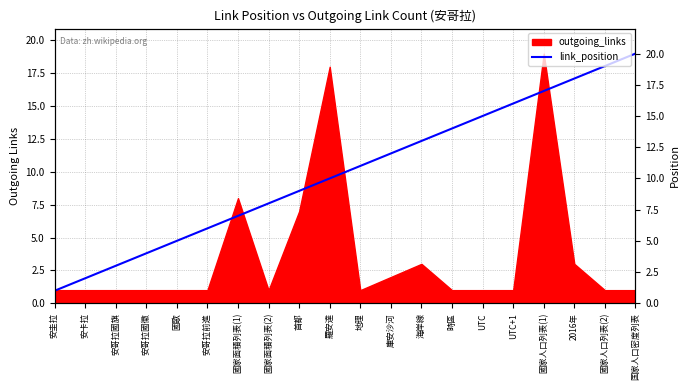

What position from the left is 地理?

11